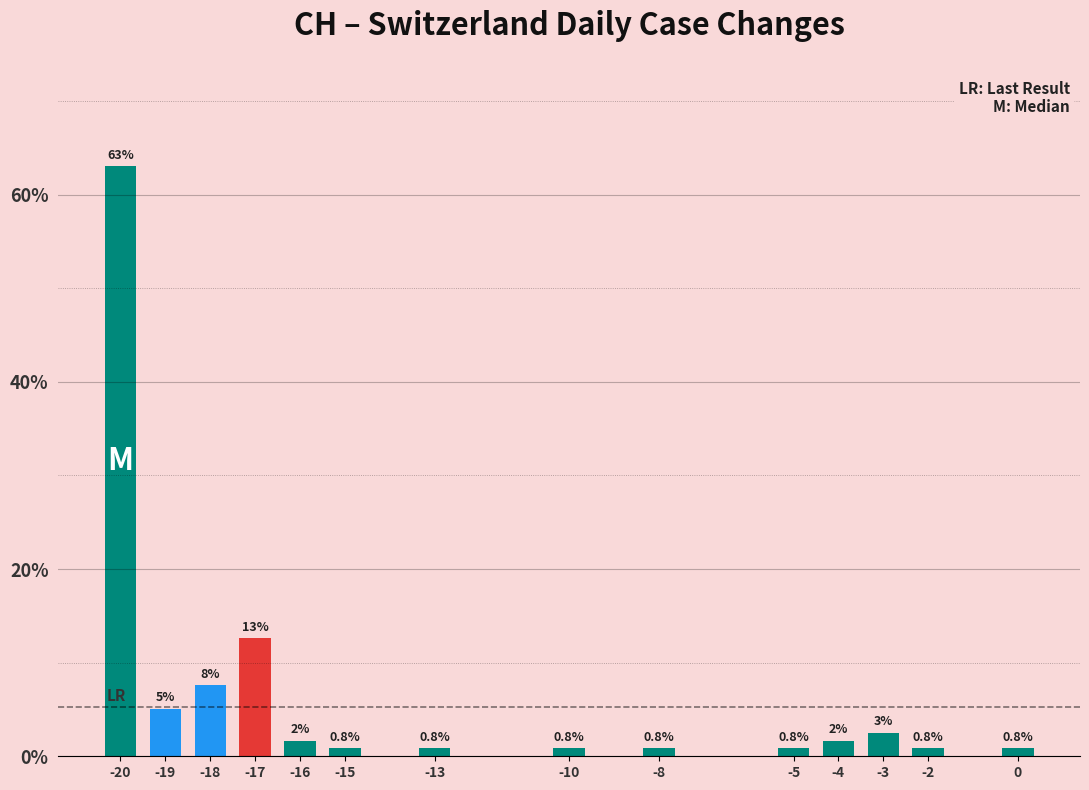

Which label corresponds to the largest value in the chart?

-20